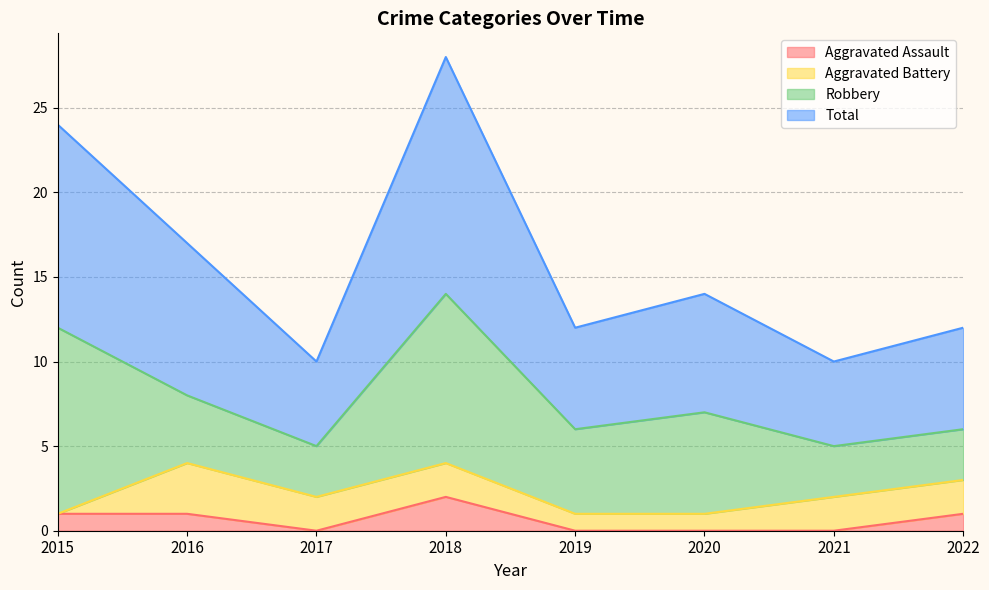

Where does the Total series first go above 14?

2015